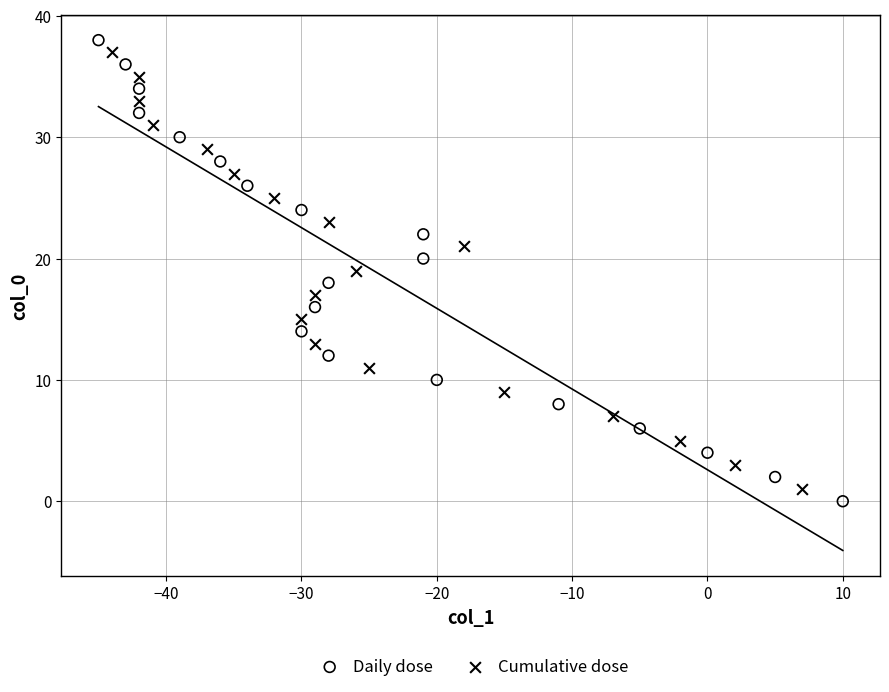

Which series contains the highest Y value?

Daily dose